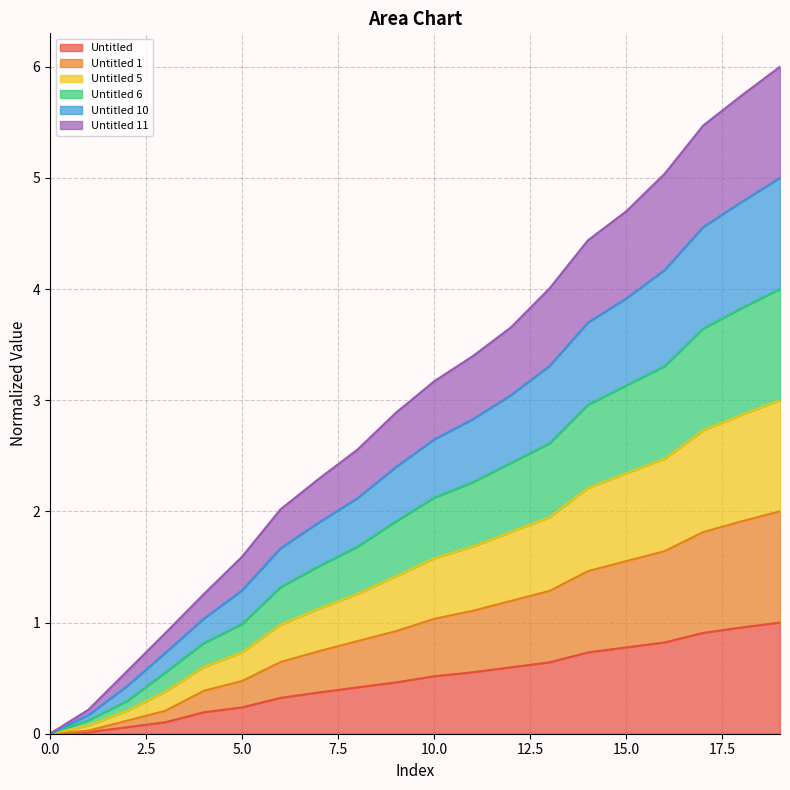

What are all the series names shown in the legend?

Untitled, Untitled 1, Untitled 5, Untitled 6, Untitled 10, Untitled 11